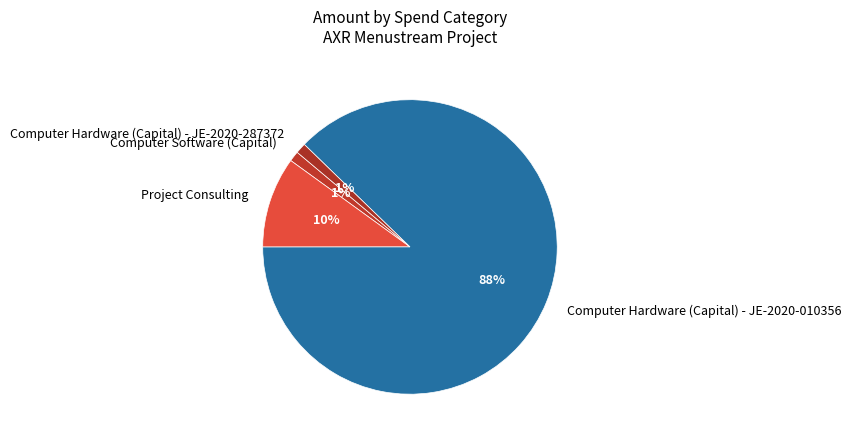

To the nearest percent, what portion does Project Consulting represent?

10%